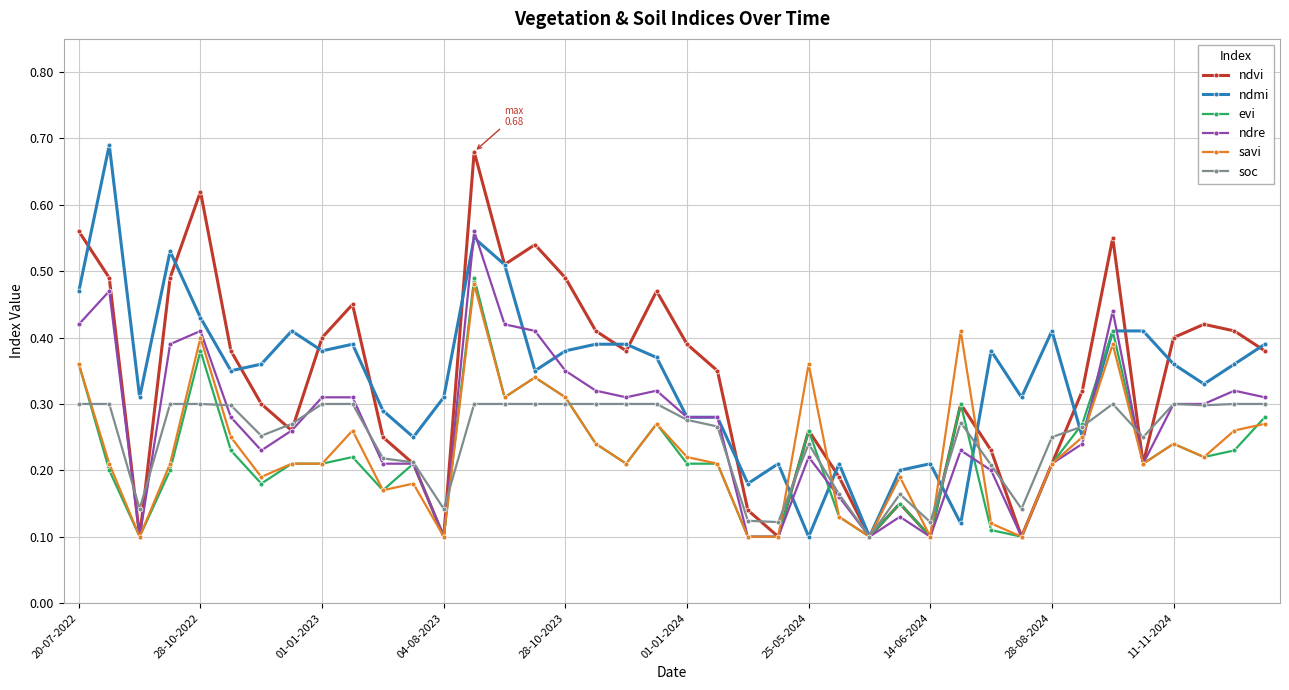

Count the ndvi values in the range 0 to 1.

40